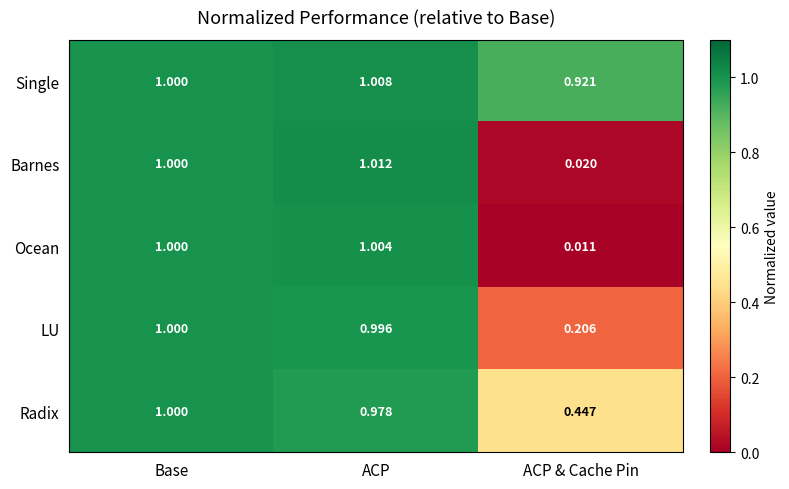

Which category has the highest value in the LU series?

Base